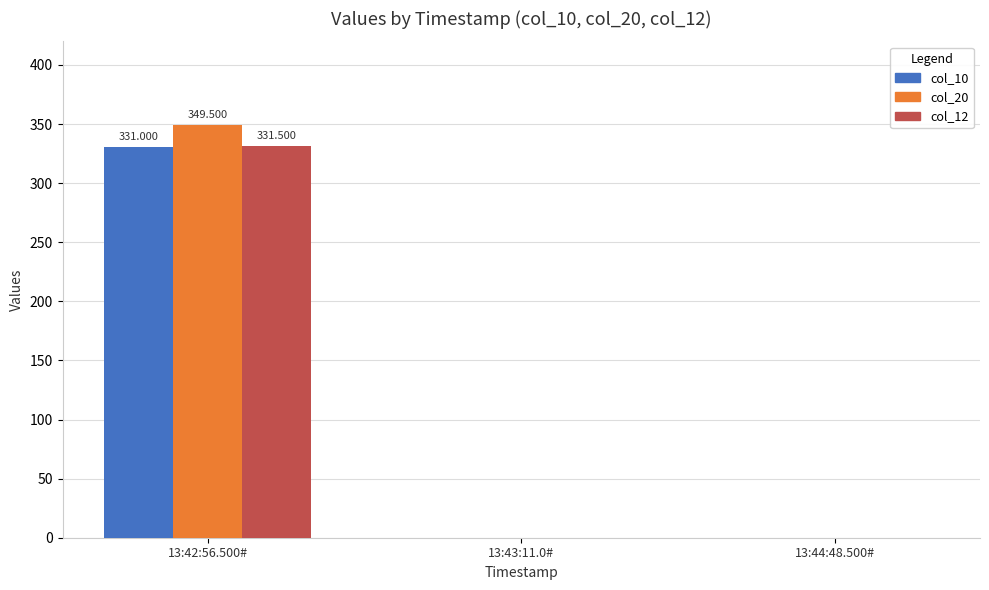

Is the value of col_10 at 13:42:56.500# greater than the value of col_20 at 13:44:48.500#?

Yes